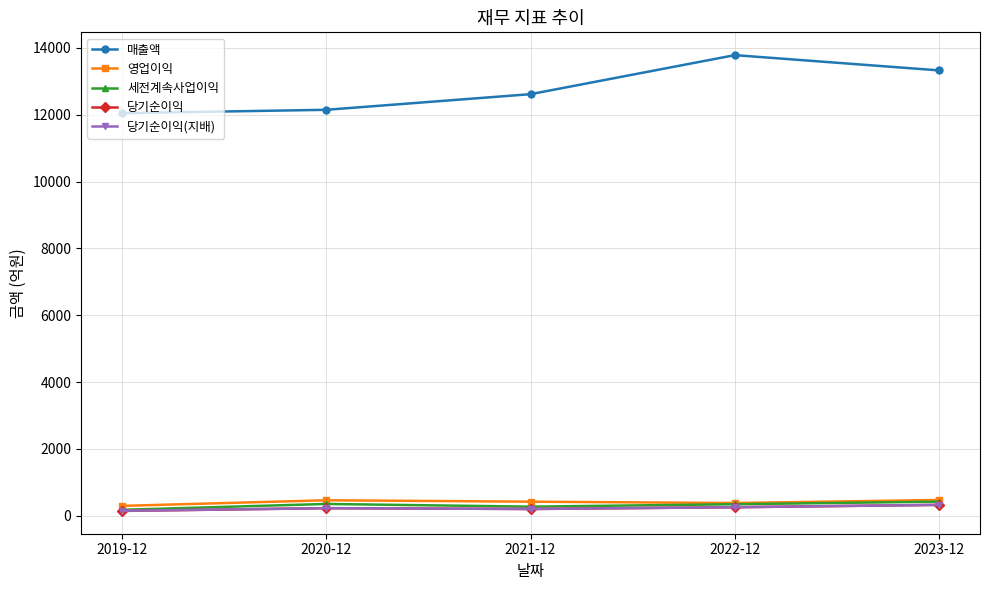

What is the maximum value for 세전계속사업이익?

422